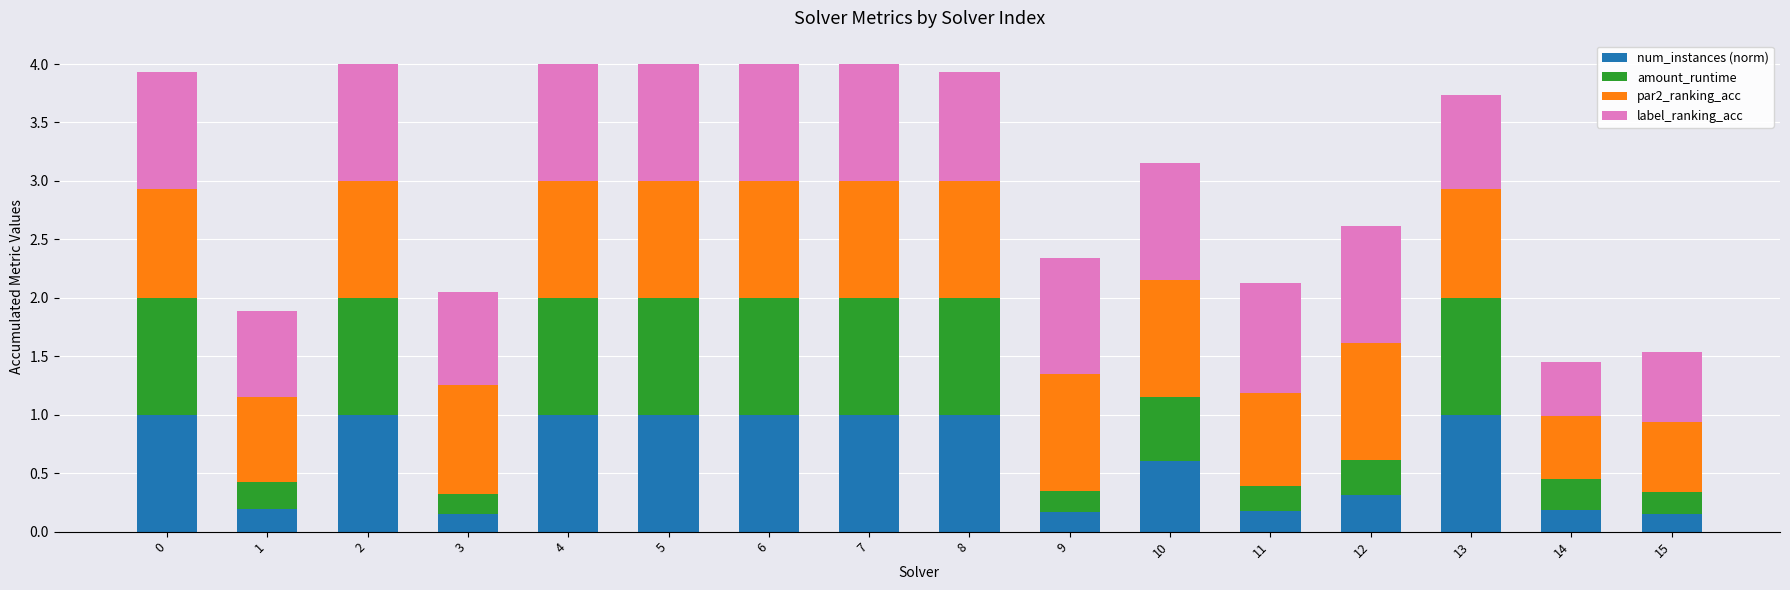

How many data points does each series have?

16